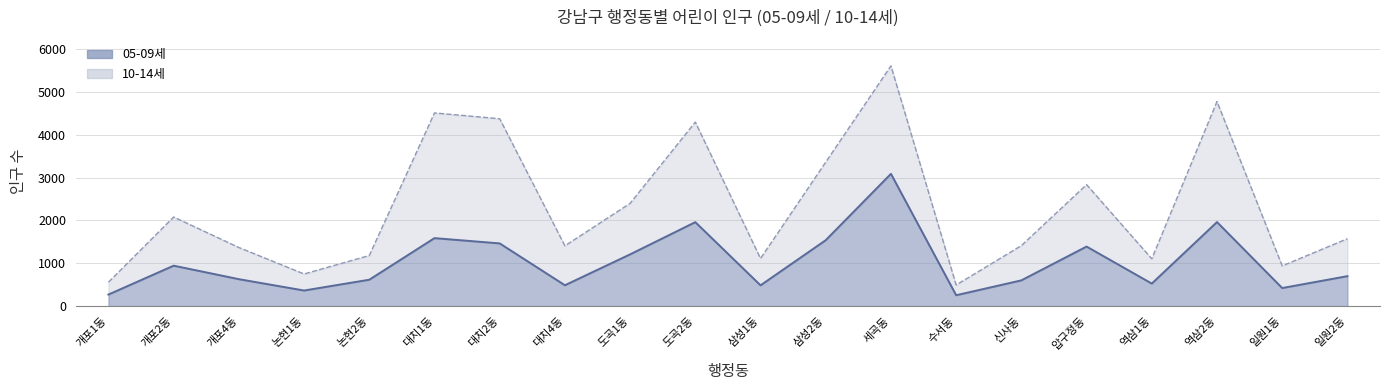

At which category does the chart reach its peak across all series?

세곡동